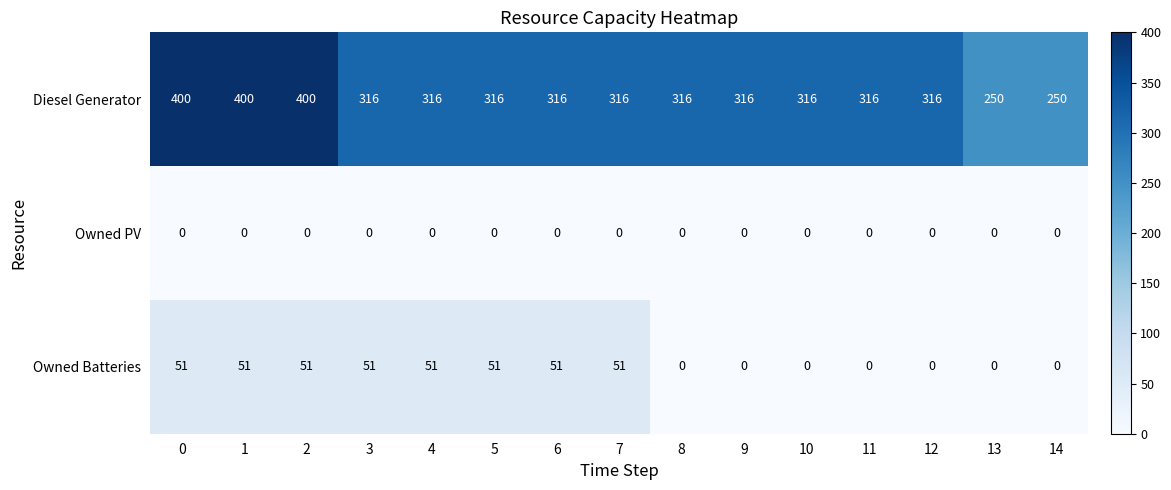

What is the difference between the maximum and minimum values in the Owned Batteries series?

51